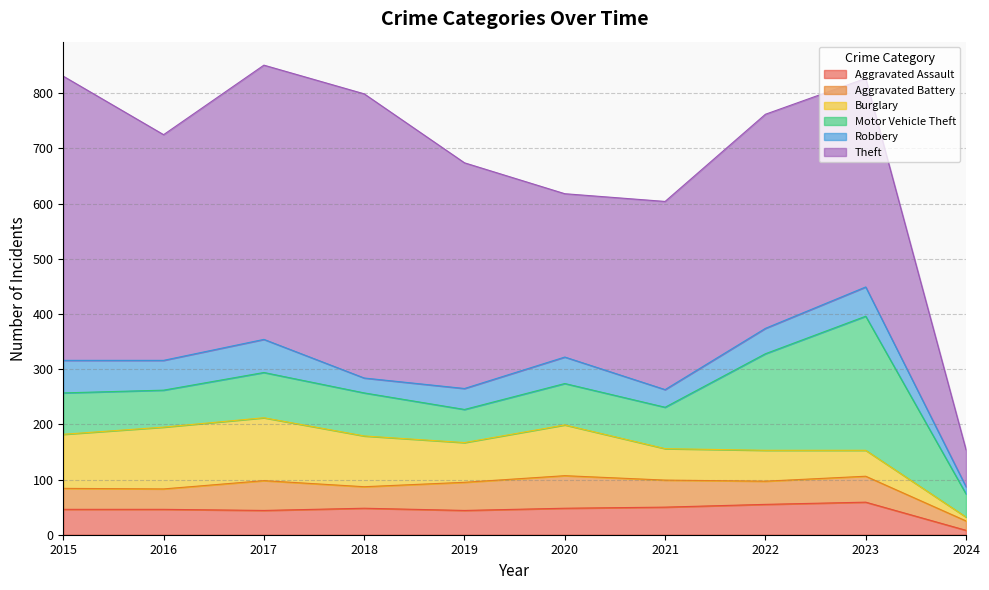

True or false: Robbery and Motor Vehicle Theft intersect in this chart.

False